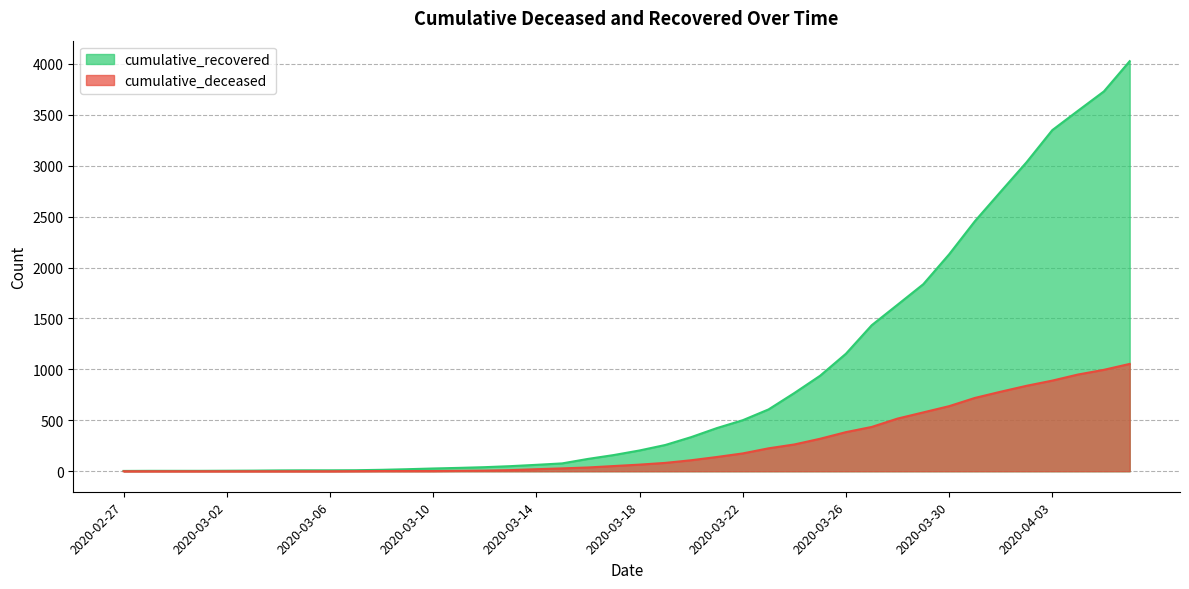

What is the lowest value of the cumulative_recovered series?

3